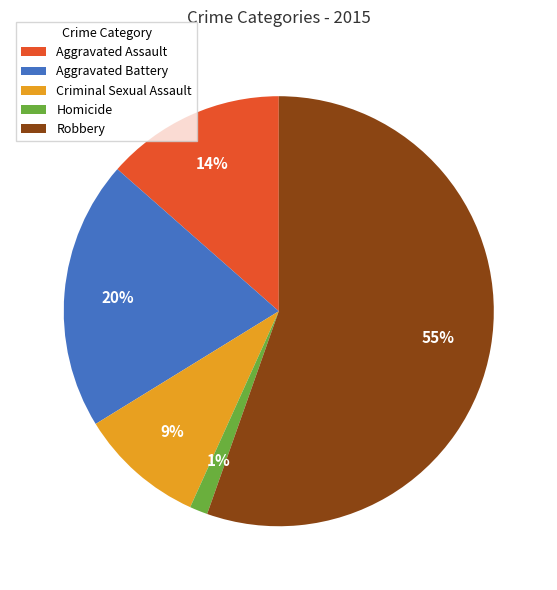

Count the number of slices in the pie.

5